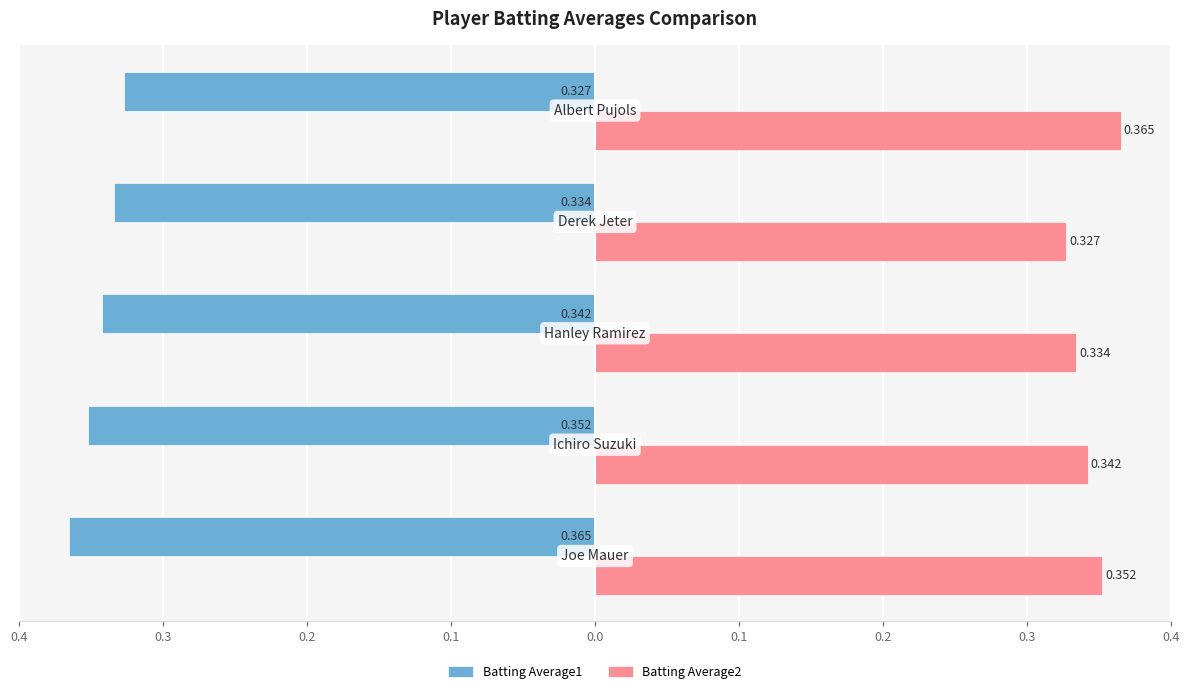

What is the lowest value of the Batting Average2 series?

0.3